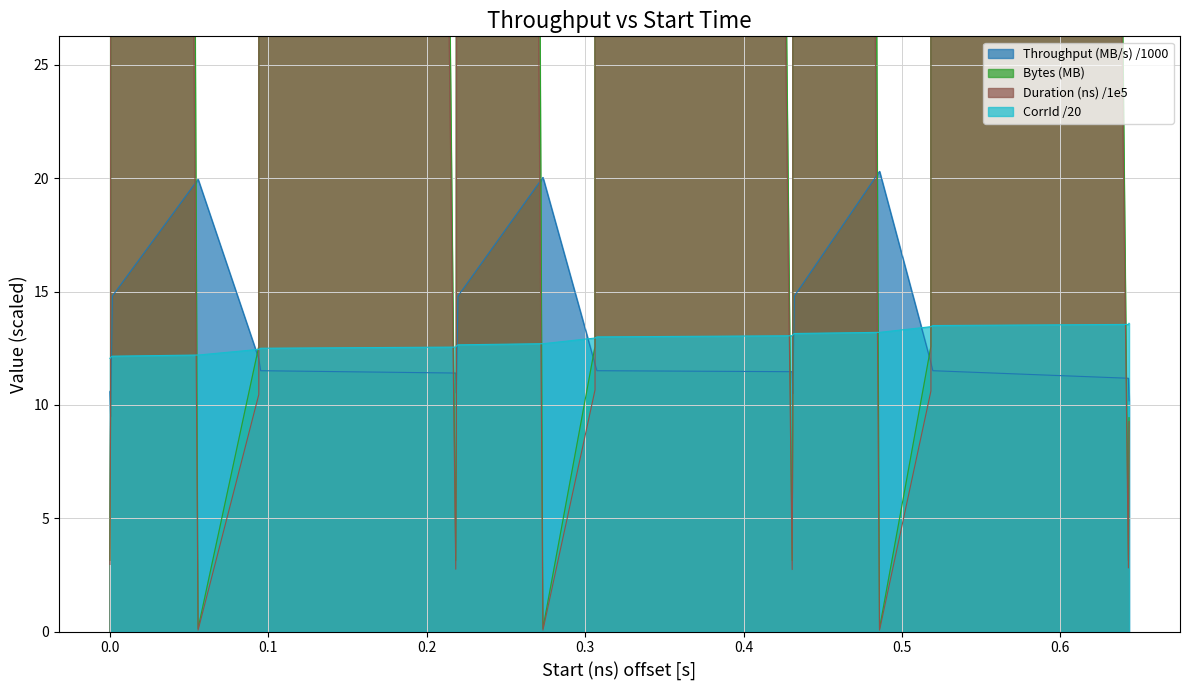

What is the sum of all Bytes (MB) values?

5021.0